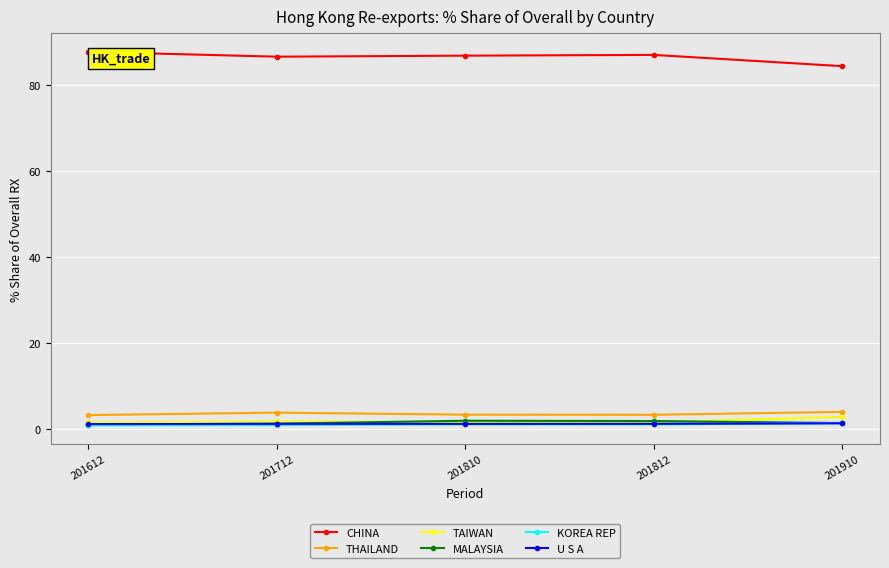

What is the maximum value for TAIWAN?

2.8